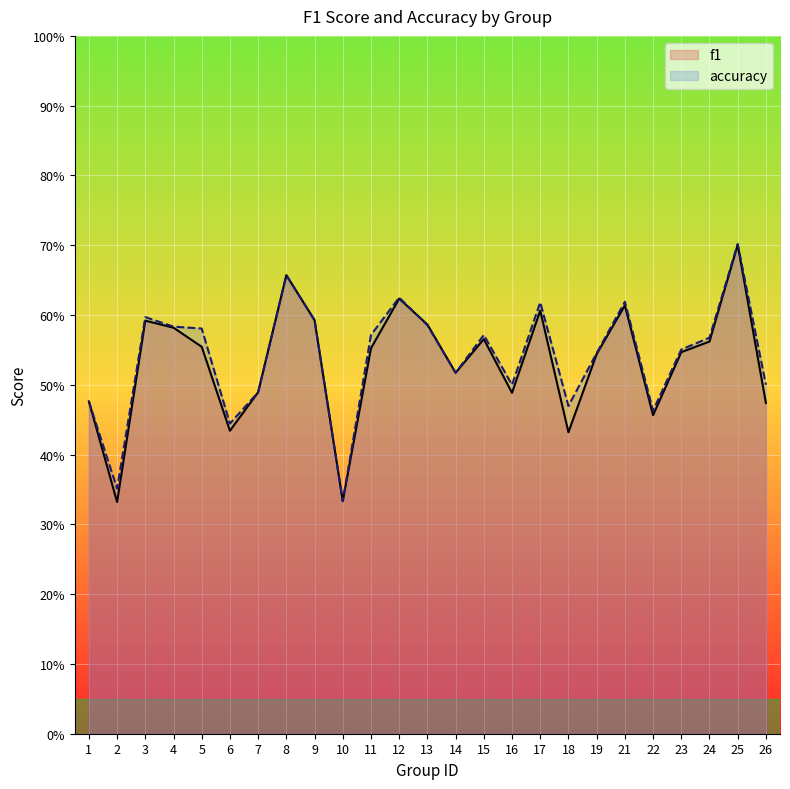

How many times do accuracy and f1 cross each other?

1